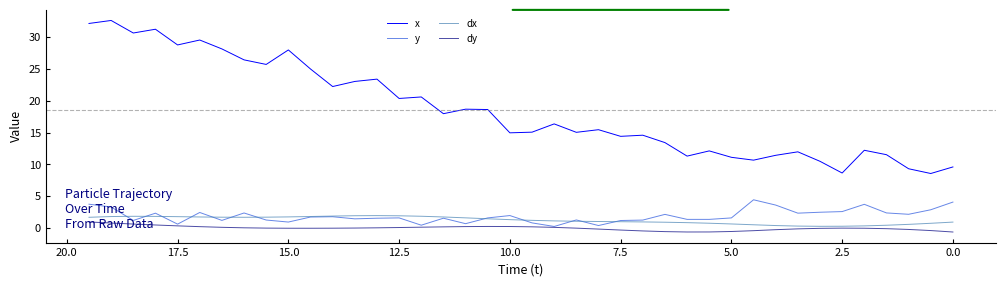

How many data points in x are less than 16?

20